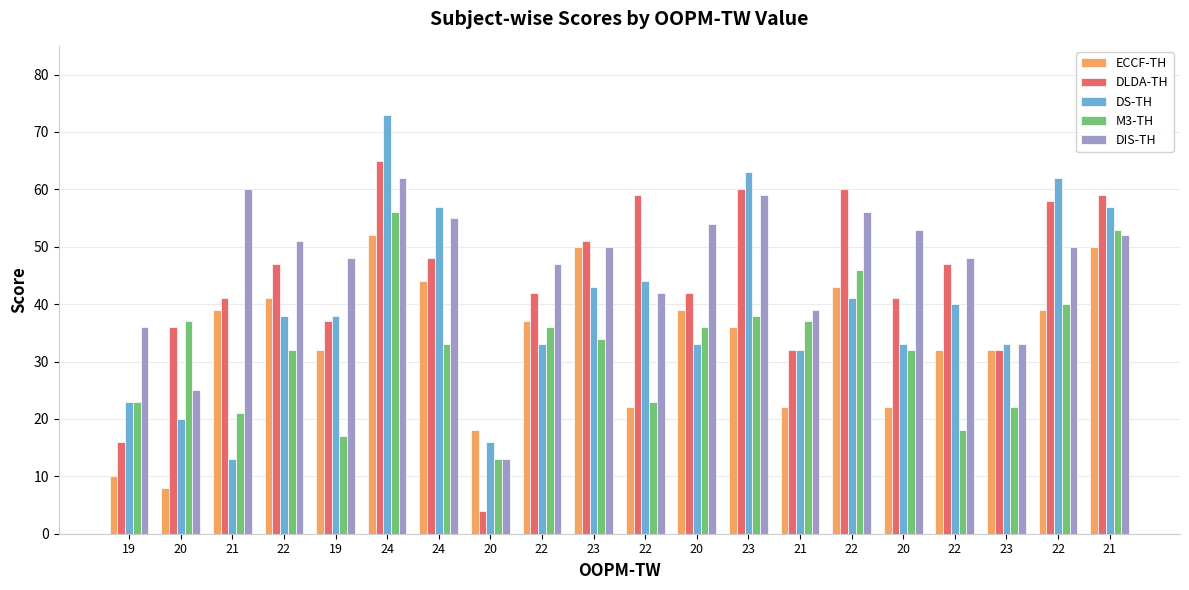

How many data points in DLDA-TH are less than 47?

10